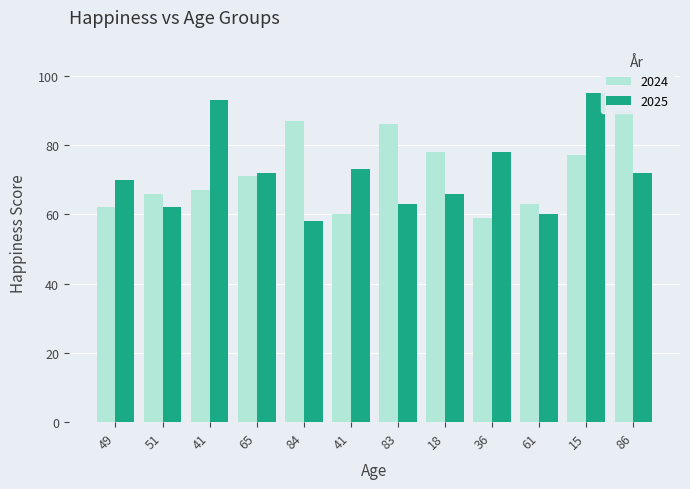

Rank the series by their average value, from highest to lowest.

2024, 2025